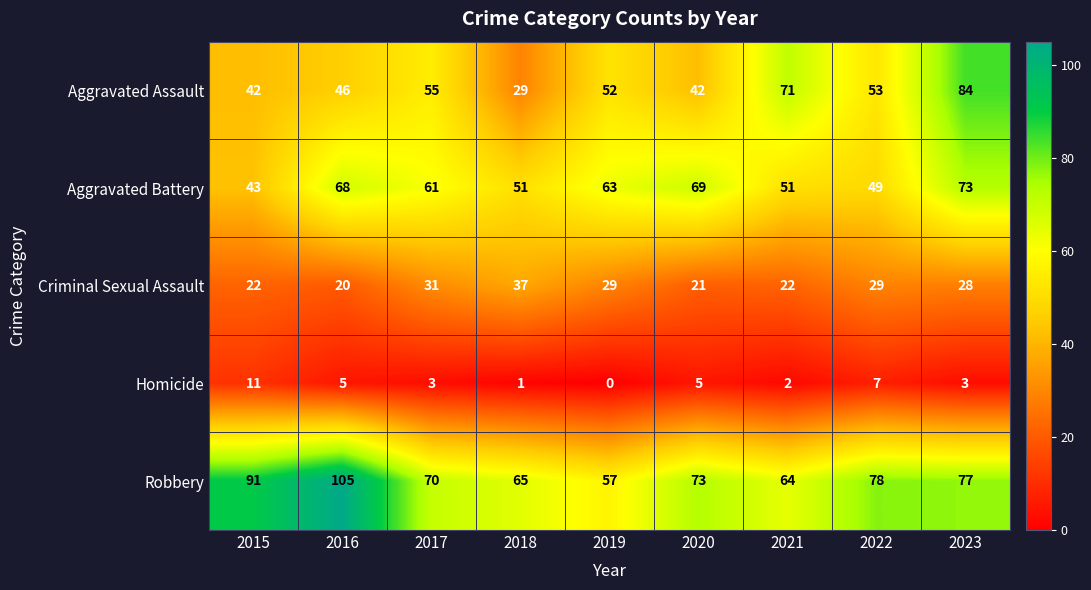

Which series has the largest total across all categories?

Robbery